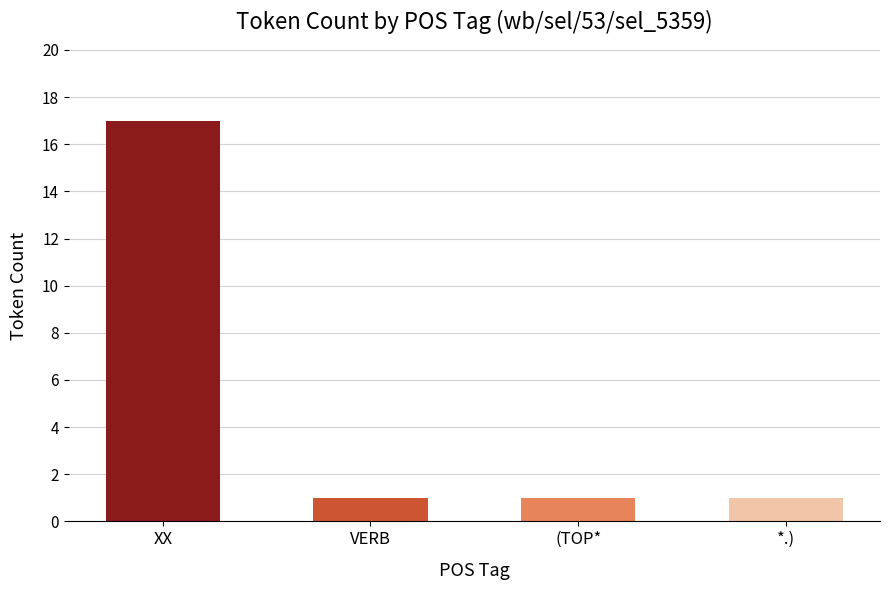

What is the ratio of the value at VERB to the value at XX?

0.1